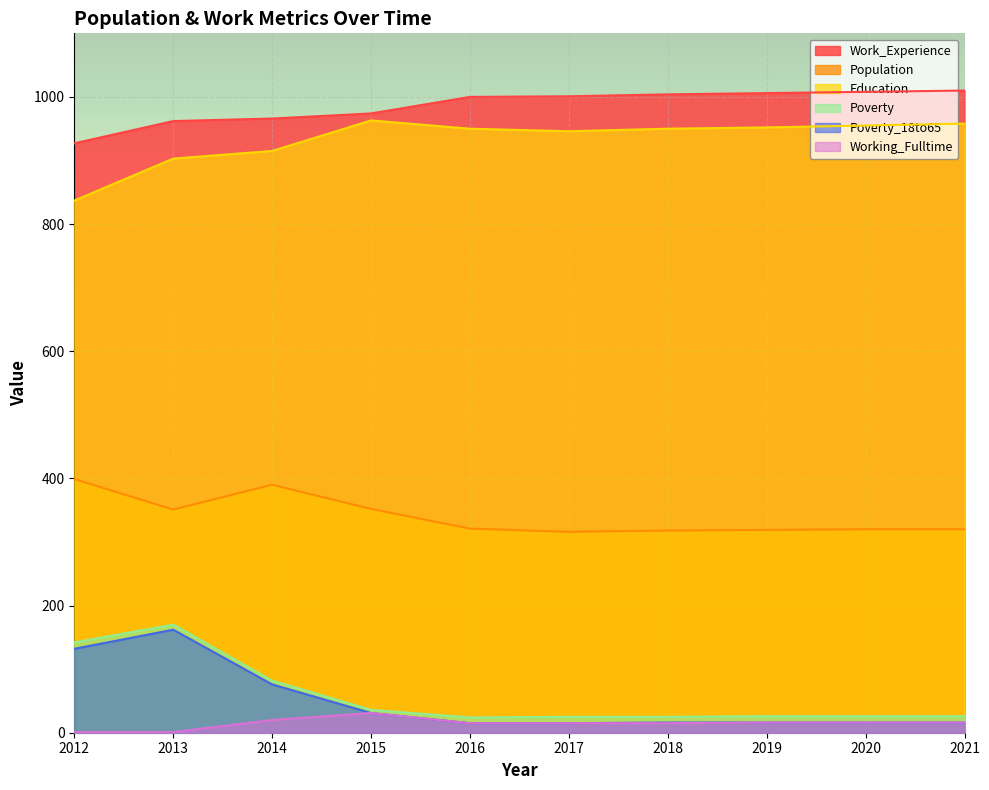

True or false: Population has more than 0 points higher than both neighbors.

True